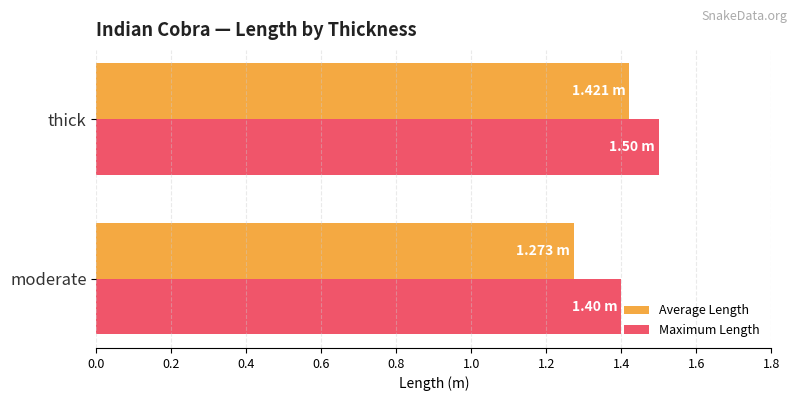

Which series has the largest range (max minus min)?

Average Length